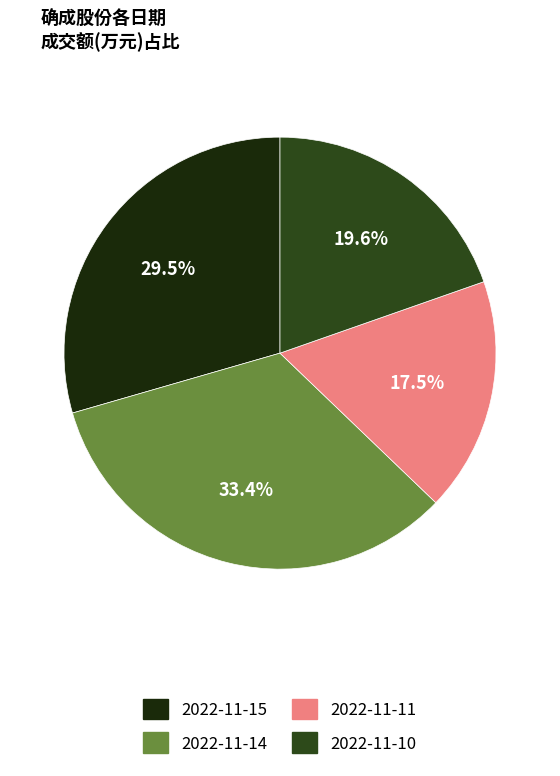

Count the number of slices in the pie.

4